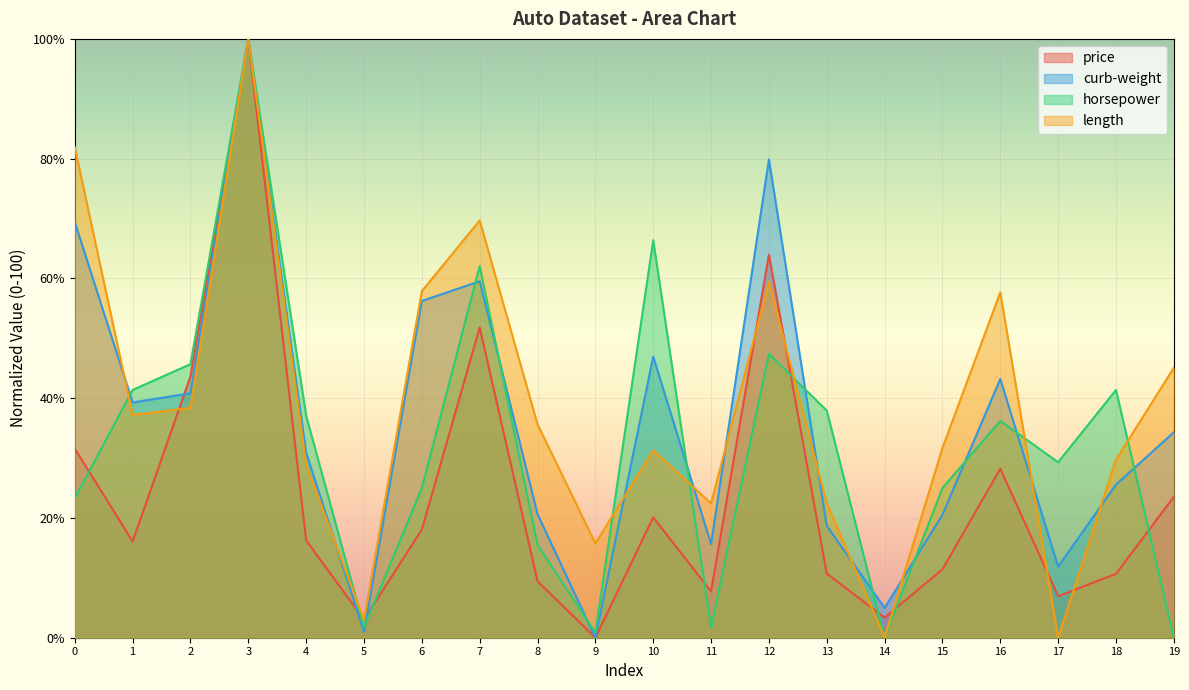

At 14, list the series in order from smallest to largest.

horsepower, length, price, curb-weight